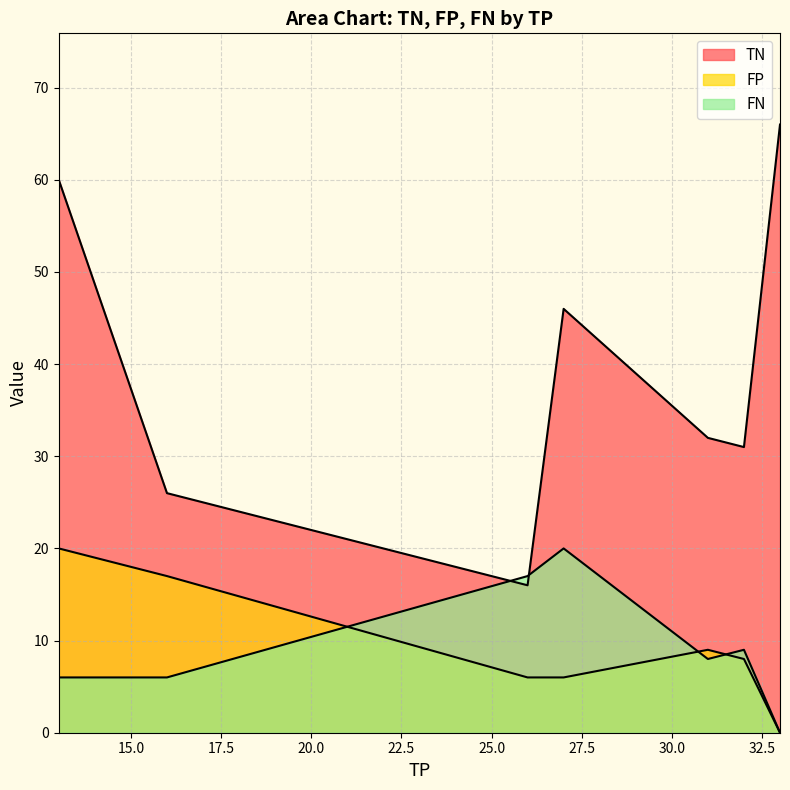

How many distinct data groups are displayed?

3